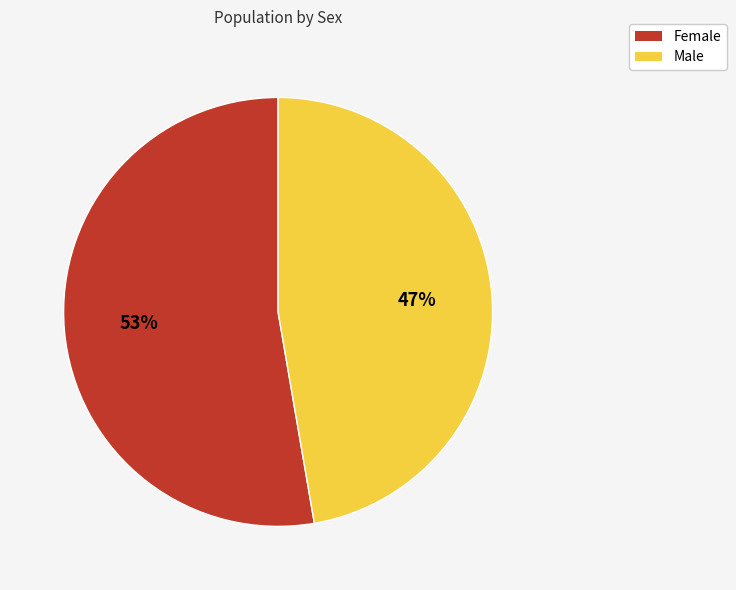

Which slice is the largest?

Female